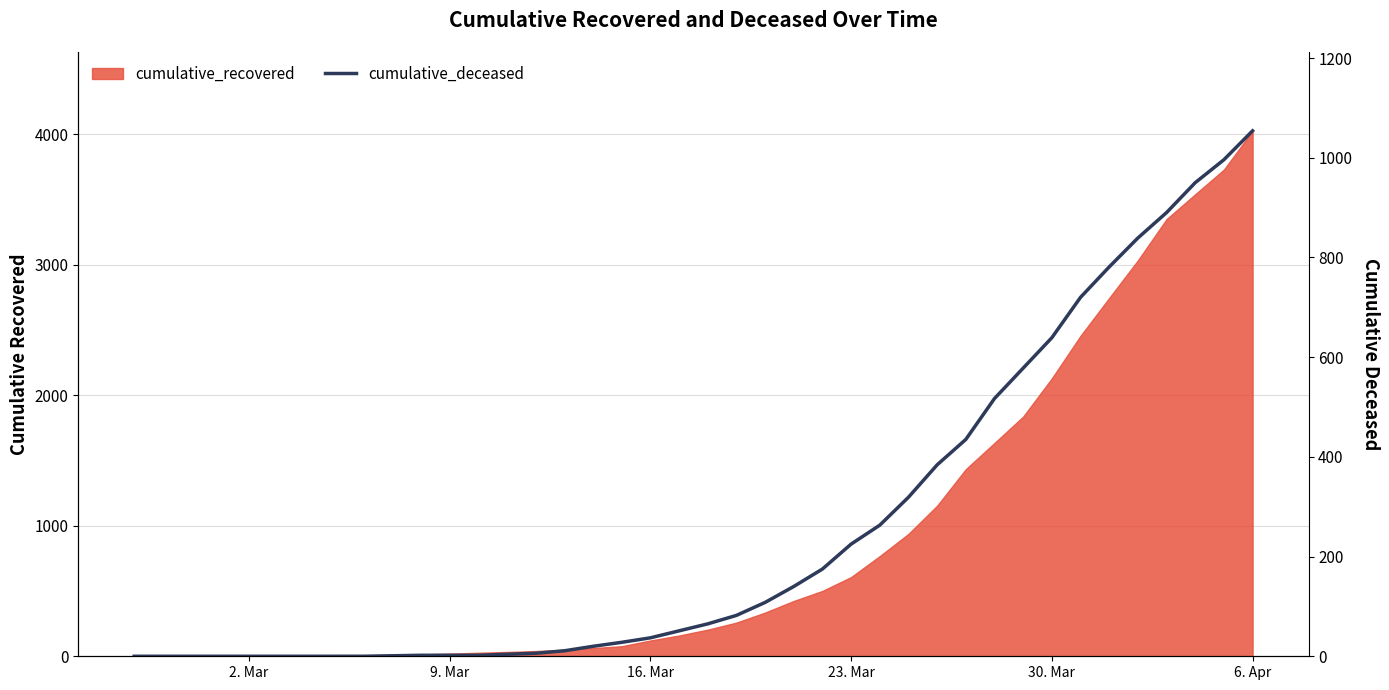

Reading left to right, extract all data points from this chart.

0	0	0	0	0	0	0	0	0	1	2	2	2	4	6	11	20	28	37	51	65	82	108	140	175	225	263	319	384	435	517	578	639	720	781	839	890	950	996	1054